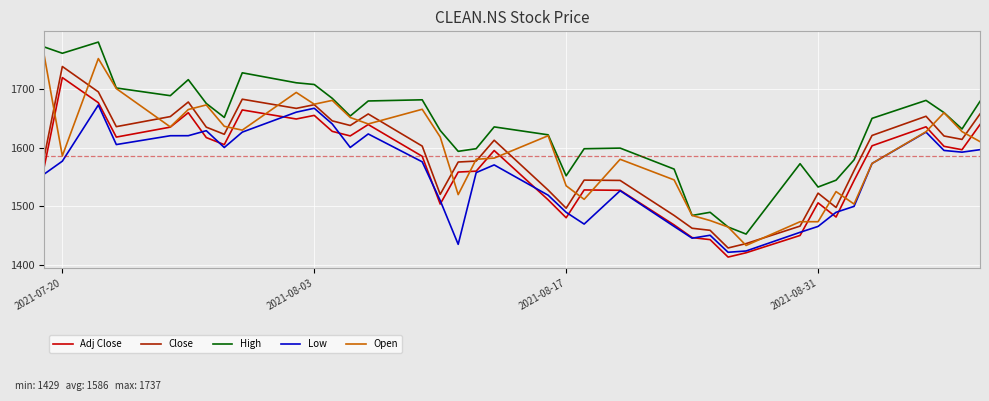

Rank the series by their maximum value, from highest to lowest.

High, Open, Close, Adj Close, Low